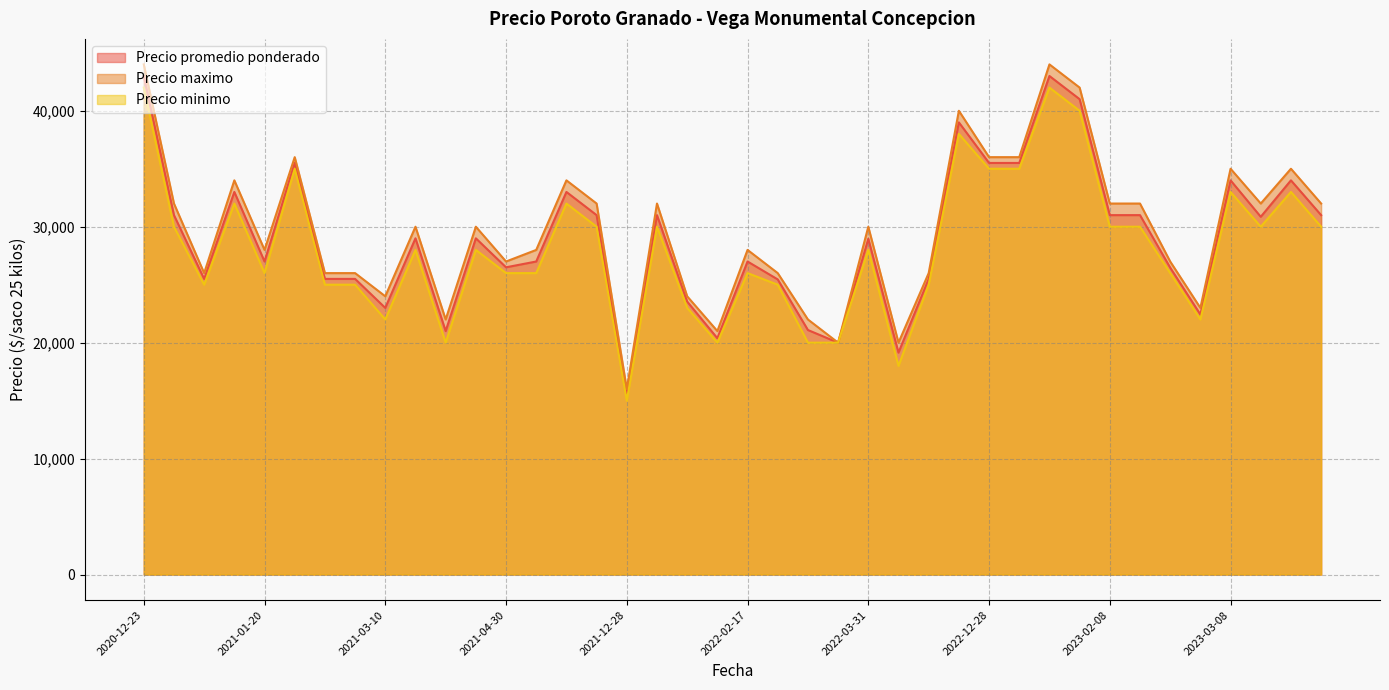

True or false: Precio minimo and Precio promedio ponderado intersect in this chart.

False